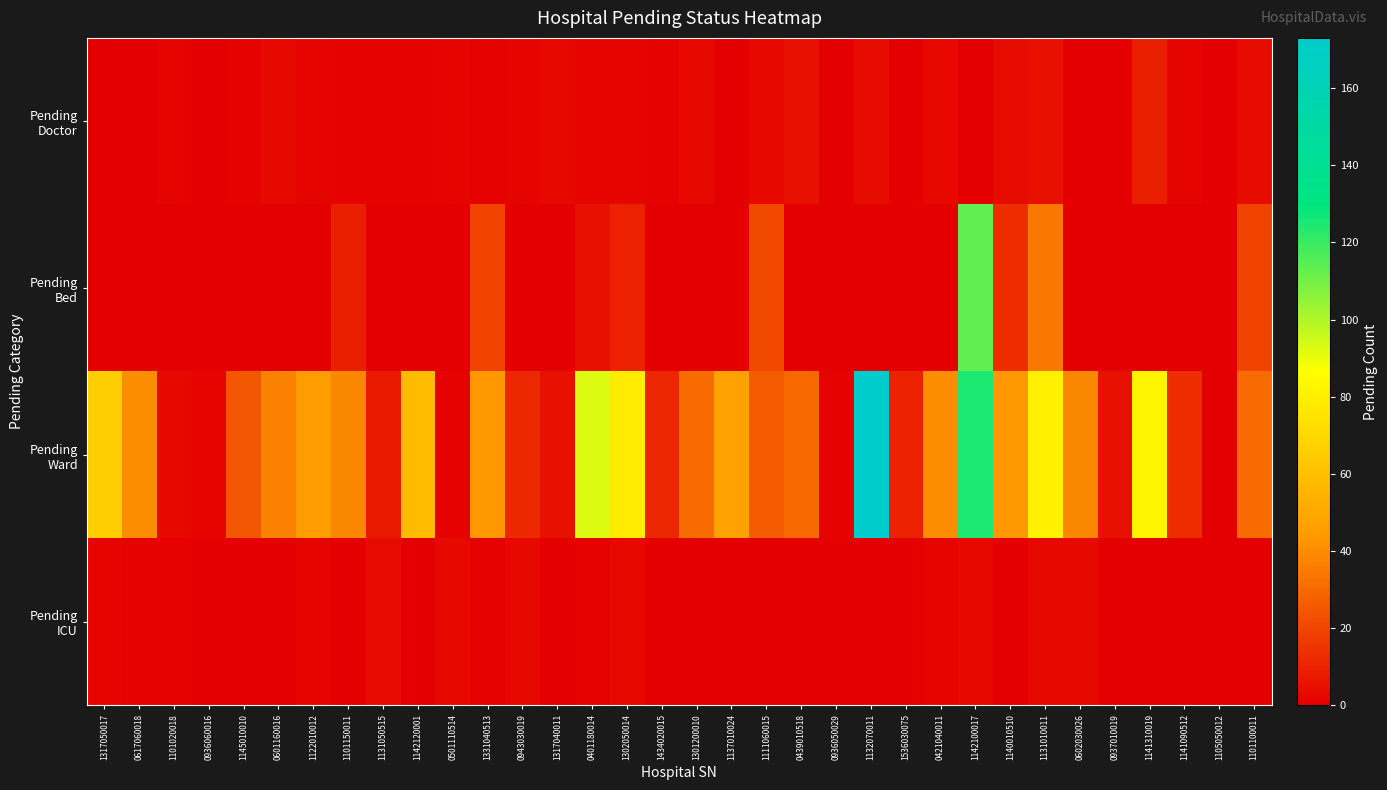

Between 1140010510 and 1141310019, which series saw the biggest shift?

Pending Ward